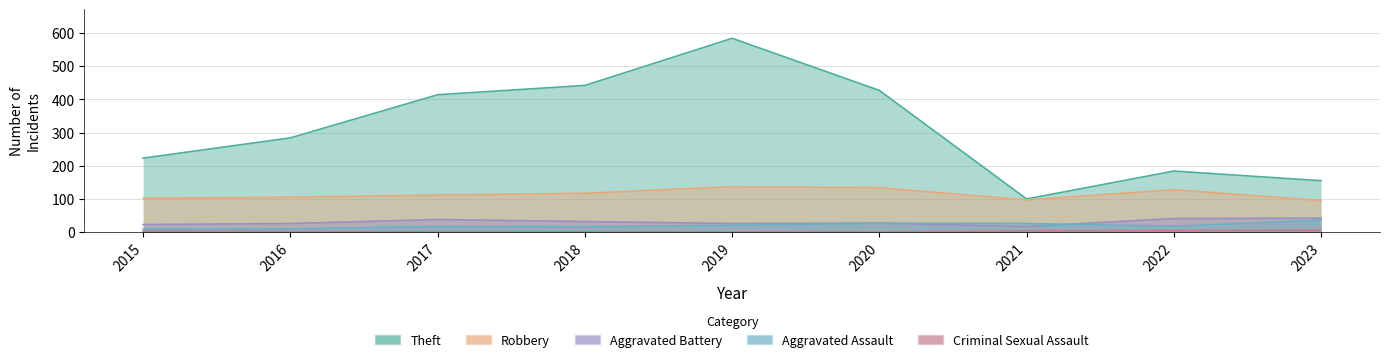

How many distinct data groups are displayed?

5